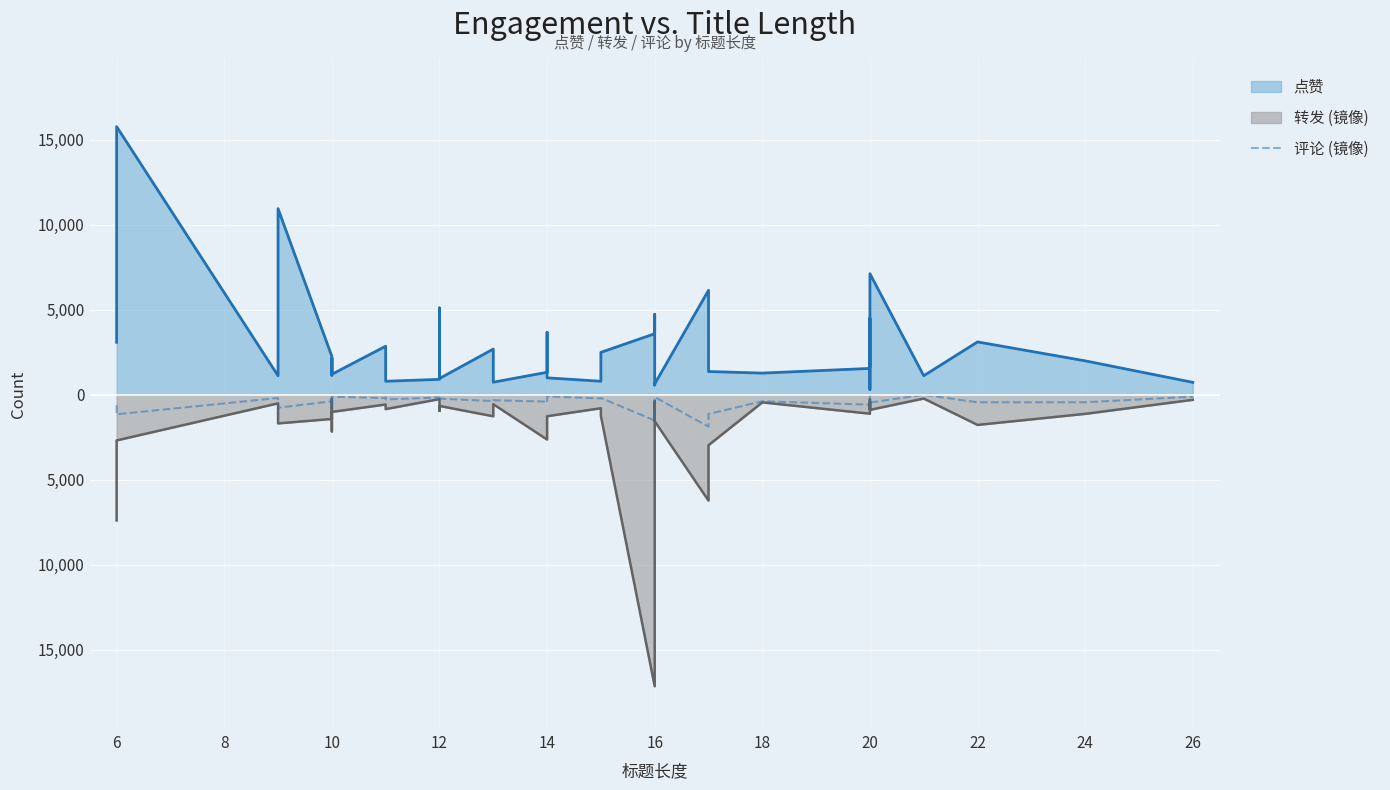

What is the sum of all values?

-17546